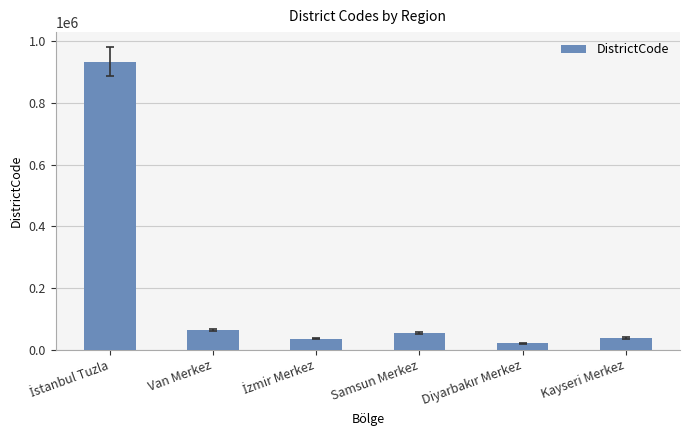

True or false: the data shows 31224 at Van Merkez.

False